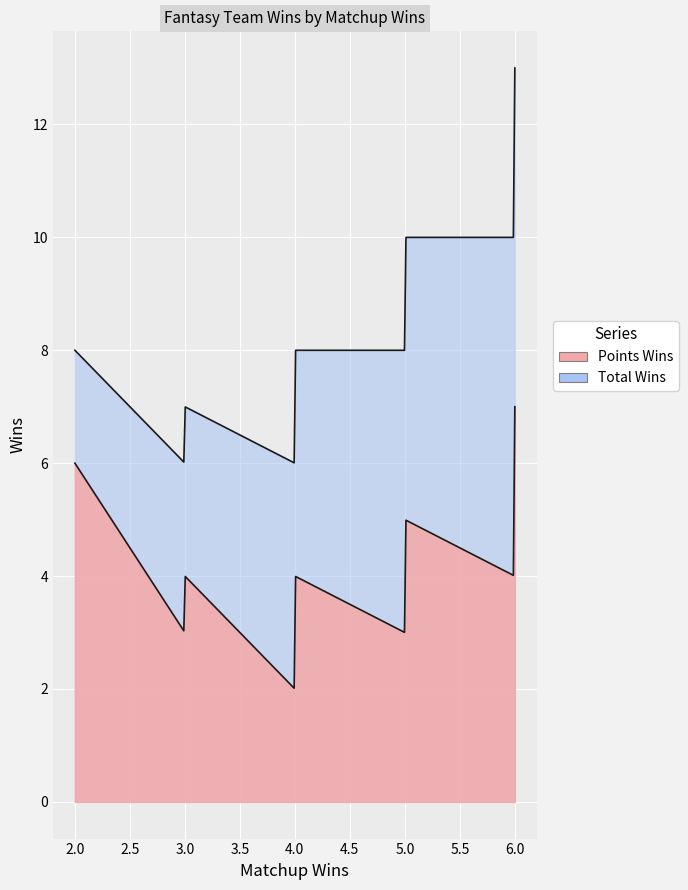

What is the difference between the maximum and minimum values in the Points Wins series?

5